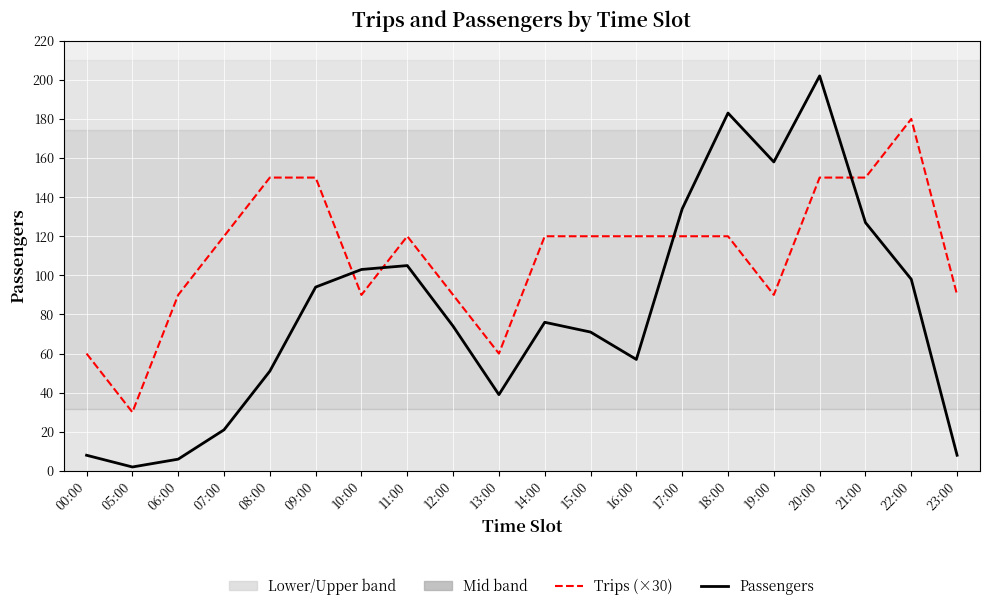

Which series ends up on top after the final intersection of Passengers and Trips (×30)?

Trips (×30)